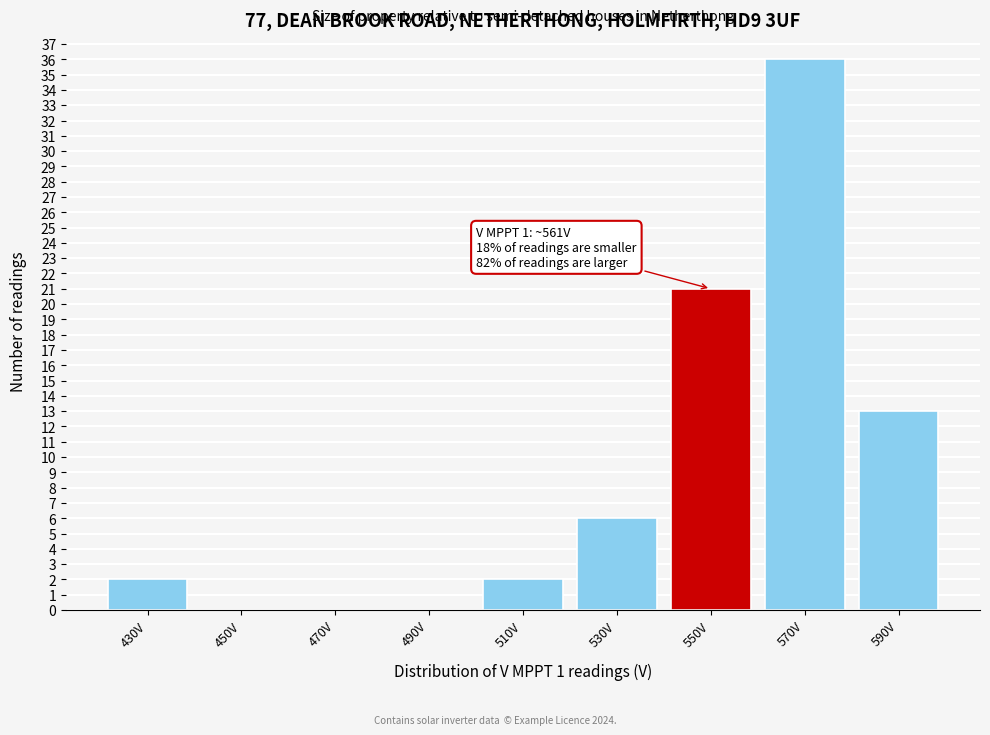

Reading left to right, list all the values displayed in this chart.

430V=2	450V=0	470V=0	490V=0	510V=2	530V=6	550V=21	570V=36	590V=13